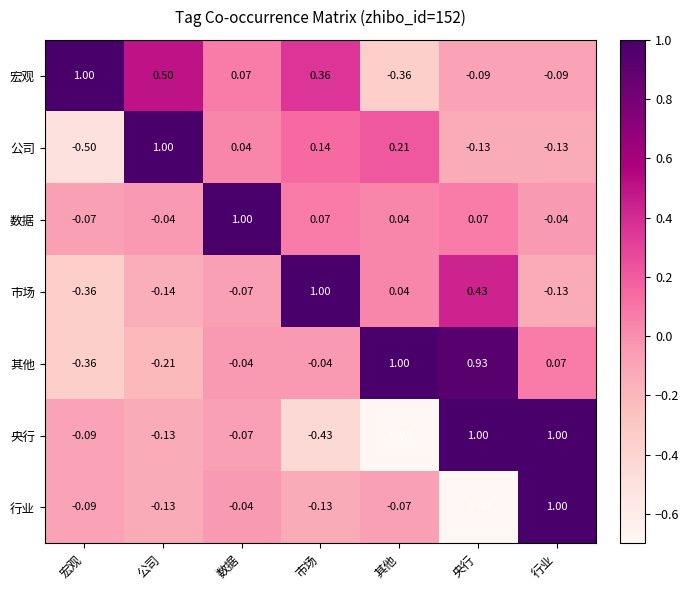

Which category has the lowest value across all series?

央行